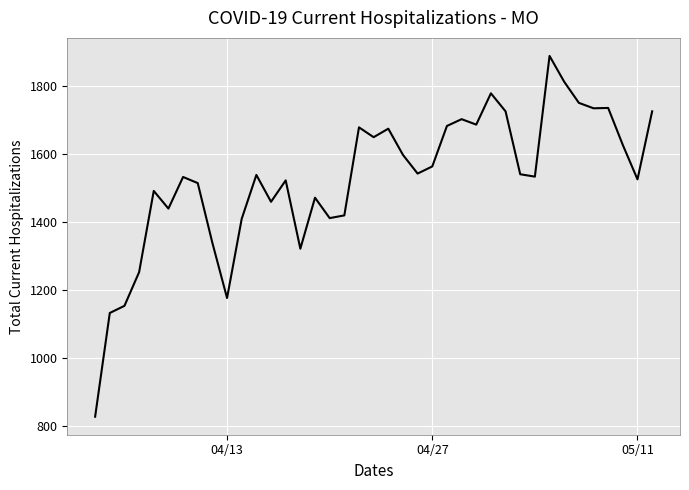

What is the smallest value displayed?

827